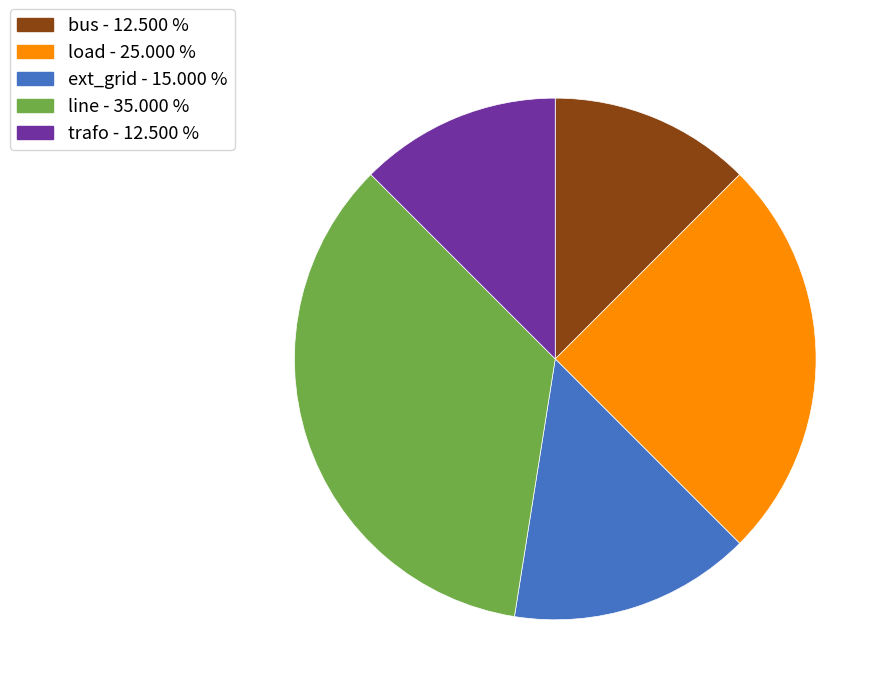

Is the sum of bus and line greater than half?

No